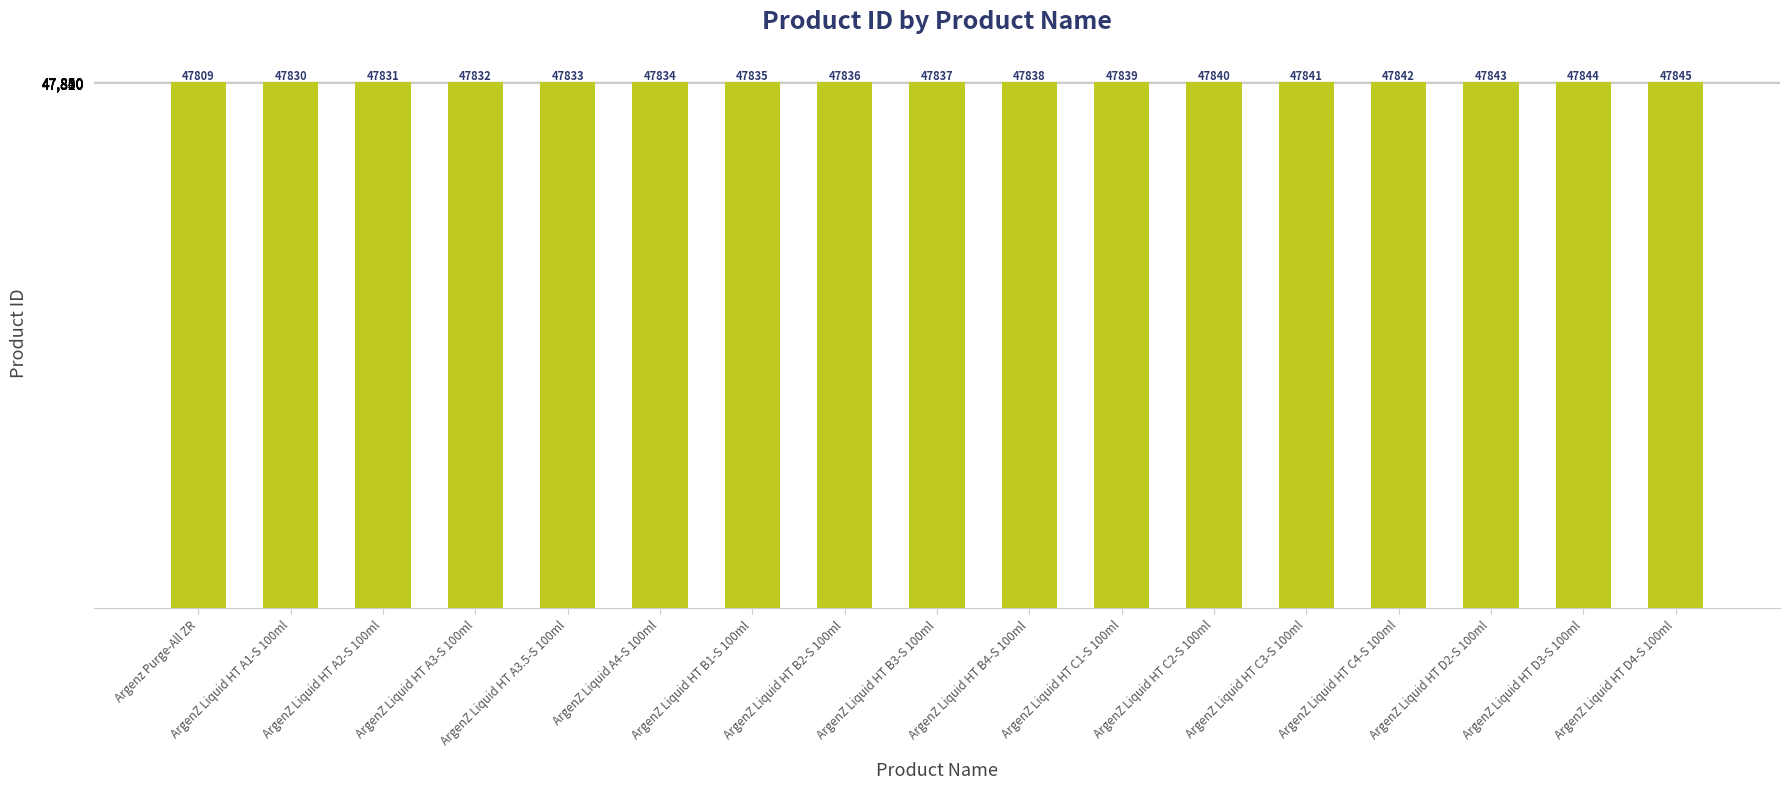

How many data points does each series have?

17